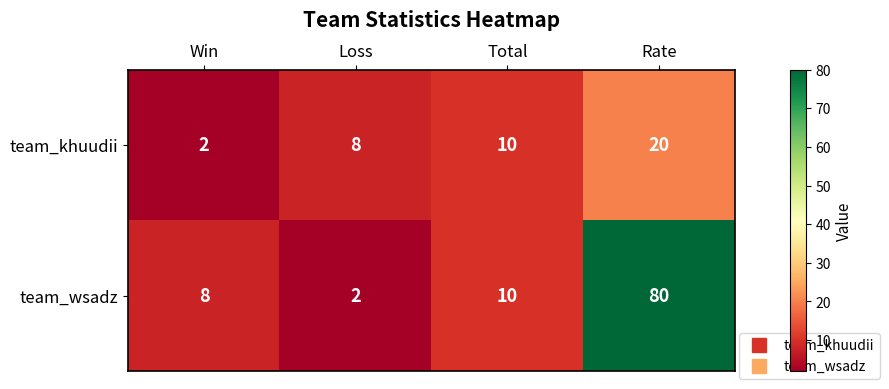

Between Win and Total, which series saw the biggest shift?

team_khuudii